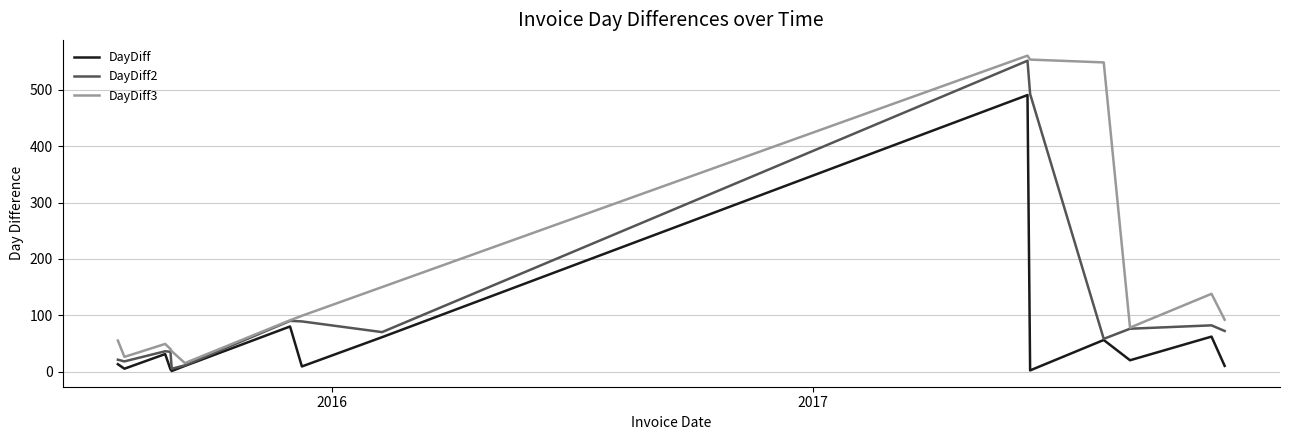

Rank the series by their average value, from highest to lowest.

DayDiff3, DayDiff2, DayDiff